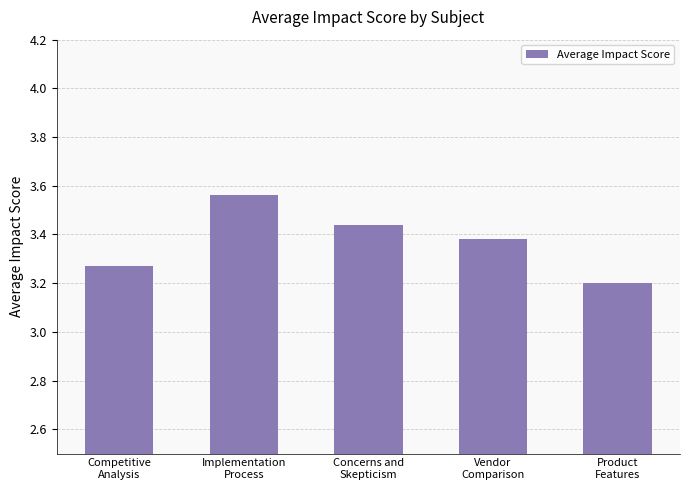

What is the smallest value displayed?

3.2